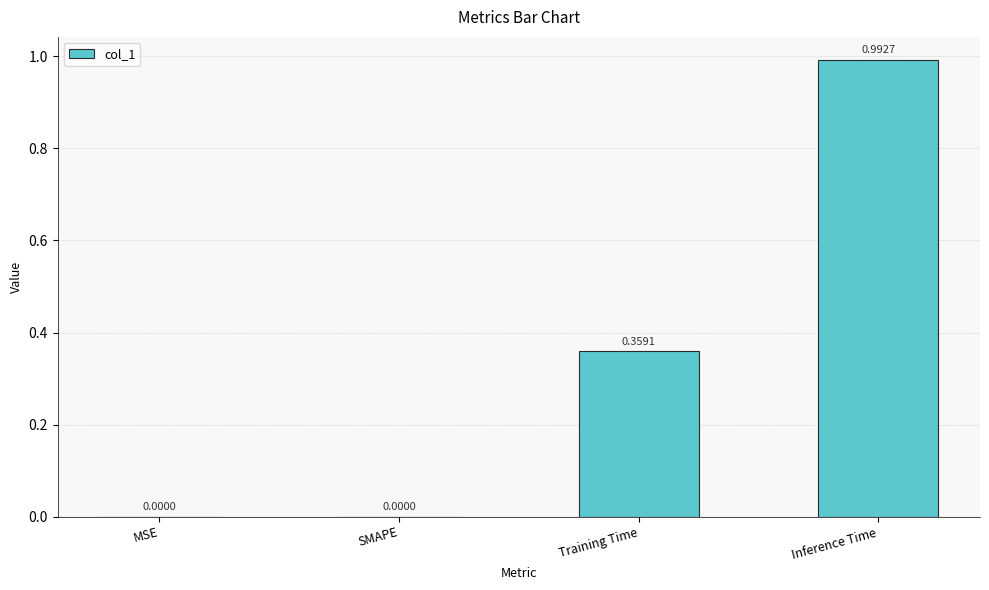

What is the change in value from Training Time to Inference Time?

+0.6